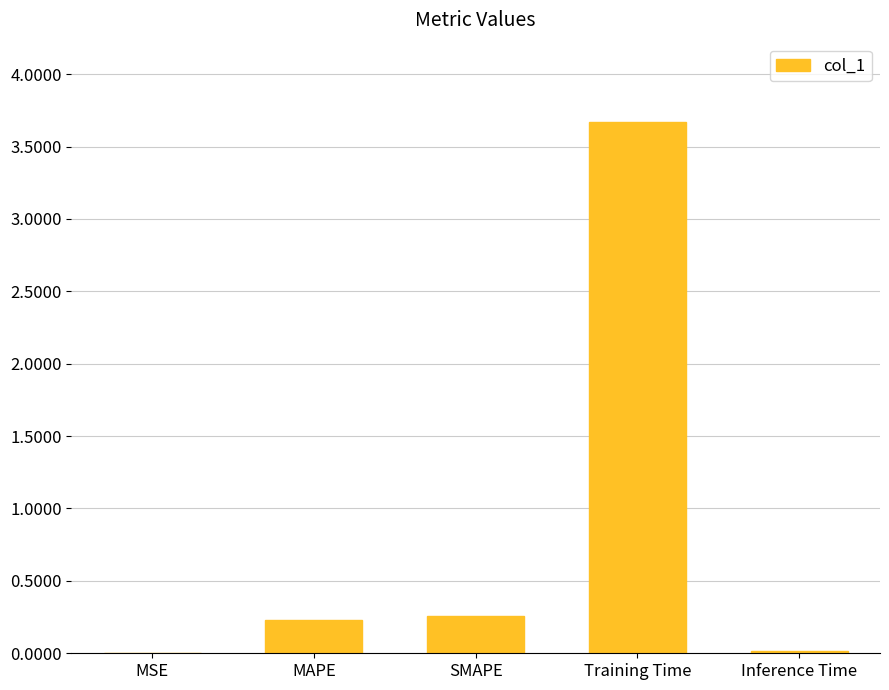

What is the change in value from SMAPE to Training Time?

+3.4